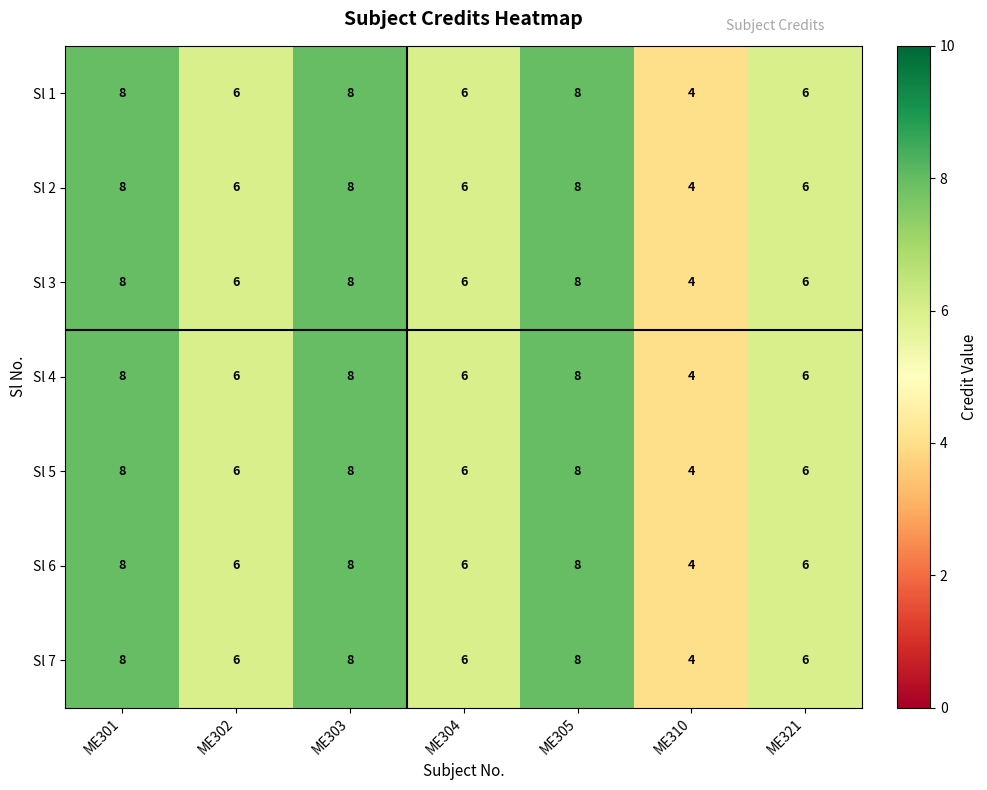

True or false: Sl 6 has a value of 9 at ME302.

False